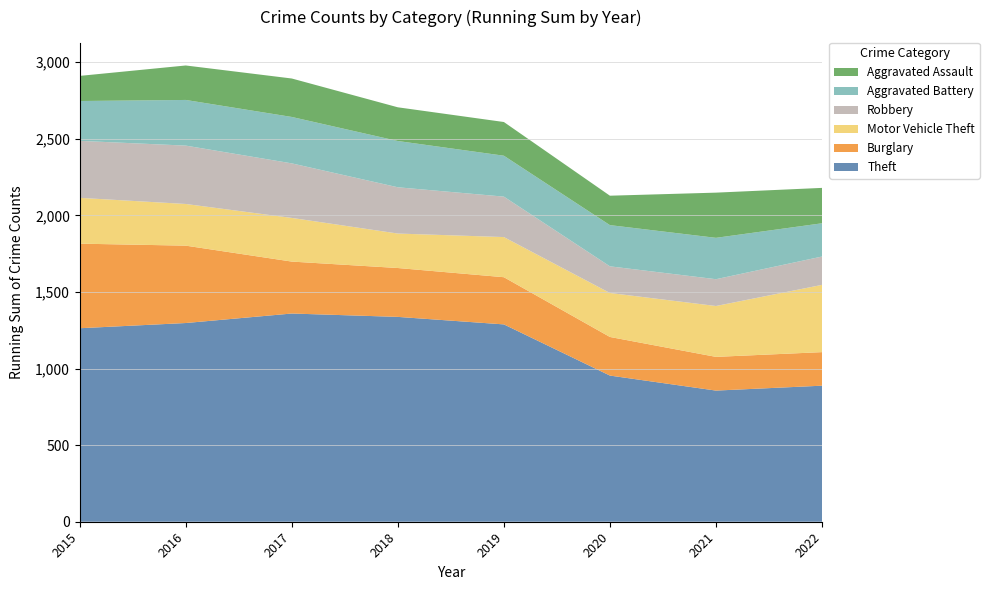

Reading left to right, extract all data points from this chart.

Theft: 2015=1263	2016=1297	2017=1359	2018=1337	2019=1288	2020=954	2021=856	2022=888
Burglary: 2015=552	2016=505	2017=339	2018=319	2019=308	2020=252	2021=220	2022=219
Motor Vehicle Theft: 2015=299	2016=272	2017=285	2018=225	2019=262	2020=287	2021=332	2022=439
Robbery: 2015=372	2016=381	2017=356	2018=302	2019=264	2020=174	2021=175	2022=185
Aggravated Battery: 2015=260	2016=298	2017=303	2018=302	2019=267	2020=269	2021=270	2022=217
Aggravated Assault: 2015=164	2016=225	2017=251	2018=220	2019=220	2020=192	2021=295	2022=231